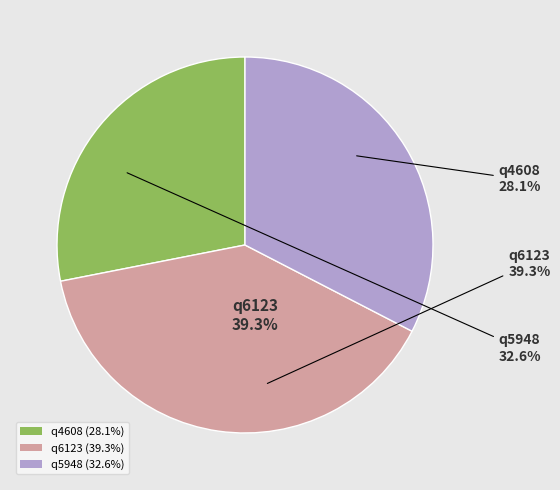

Does q6123 account for over 50% of the chart?

No